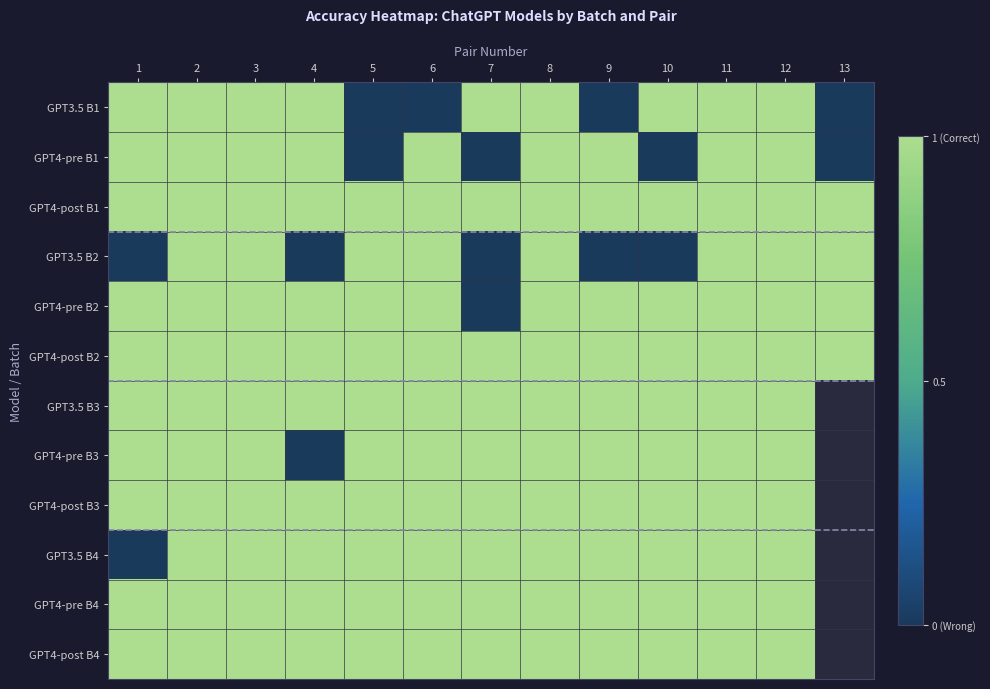

How many positive values does the GPT3.5 B3 series have?

12